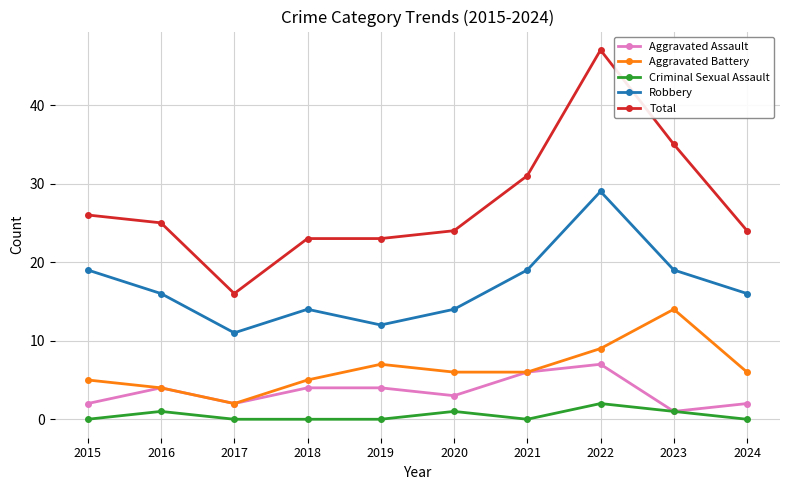

Reading right to left, transcribe all the data shown in this chart.

Aggravated Assault: 2024=2	2023=1	2022=7	2021=6	2020=3	2019=4	2018=4	2017=2	2016=4	2015=2
Aggravated Battery: 2024=6	2023=14	2022=9	2021=6	2020=6	2019=7	2018=5	2017=2	2016=4	2015=5
Criminal Sexual Assault: 2024=0	2023=1	2022=2	2021=0	2020=1	2019=0	2018=0	2017=0	2016=1	2015=0
Robbery: 2024=16	2023=19	2022=29	2021=19	2020=14	2019=12	2018=14	2017=11	2016=16	2015=19
Total: 2024=24	2023=35	2022=47	2021=31	2020=24	2019=23	2018=23	2017=16	2016=25	2015=26